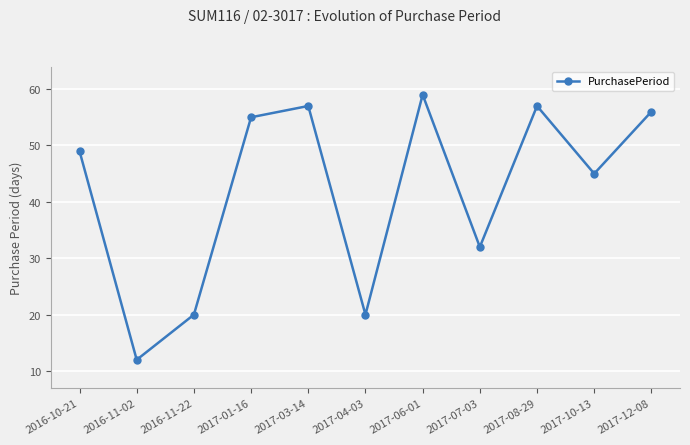

What is the greatest value displayed?

59